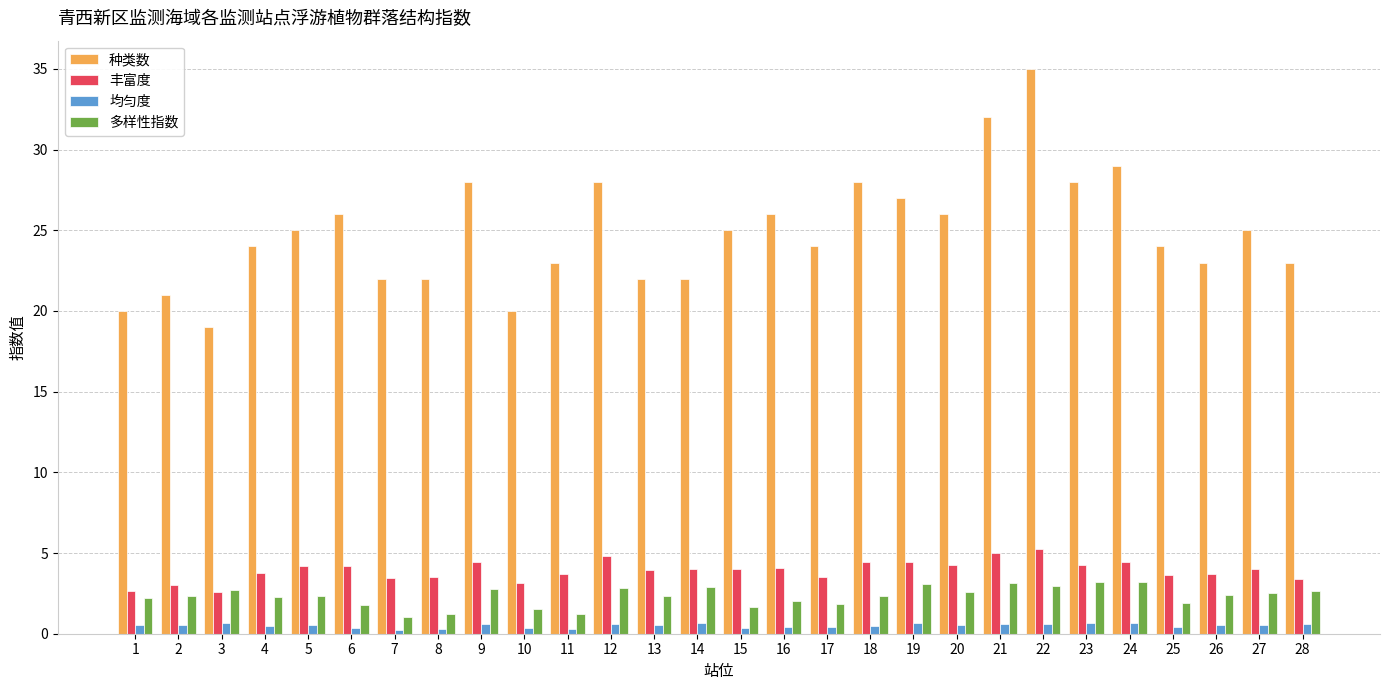

The value of 多样性指数 at 22 is 3.0. True or false?

True